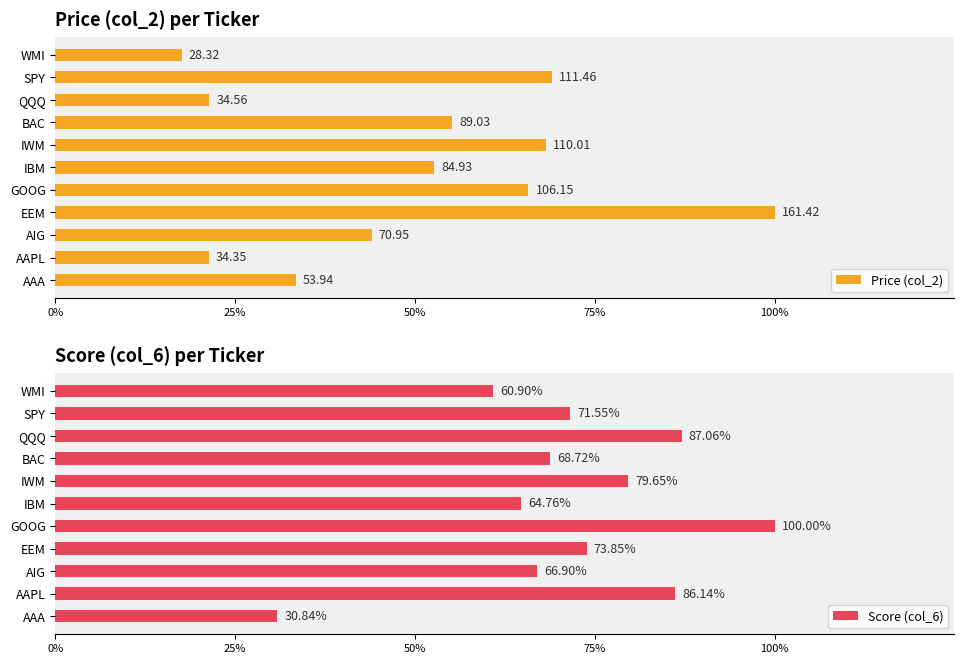

What is the maximum value for Score (col_6)?

1.0